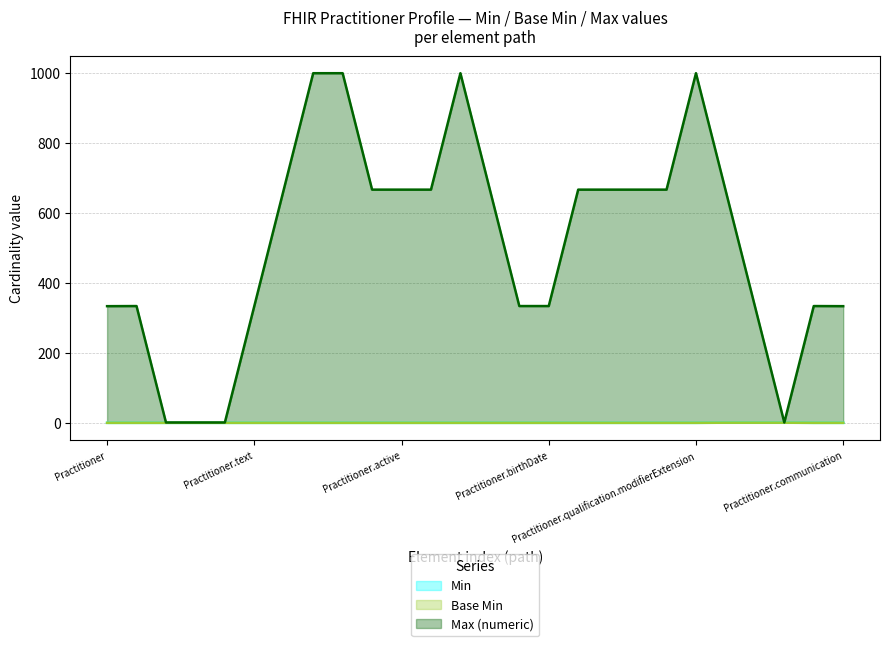

Does the chart display data point markers on the line(s)?

No